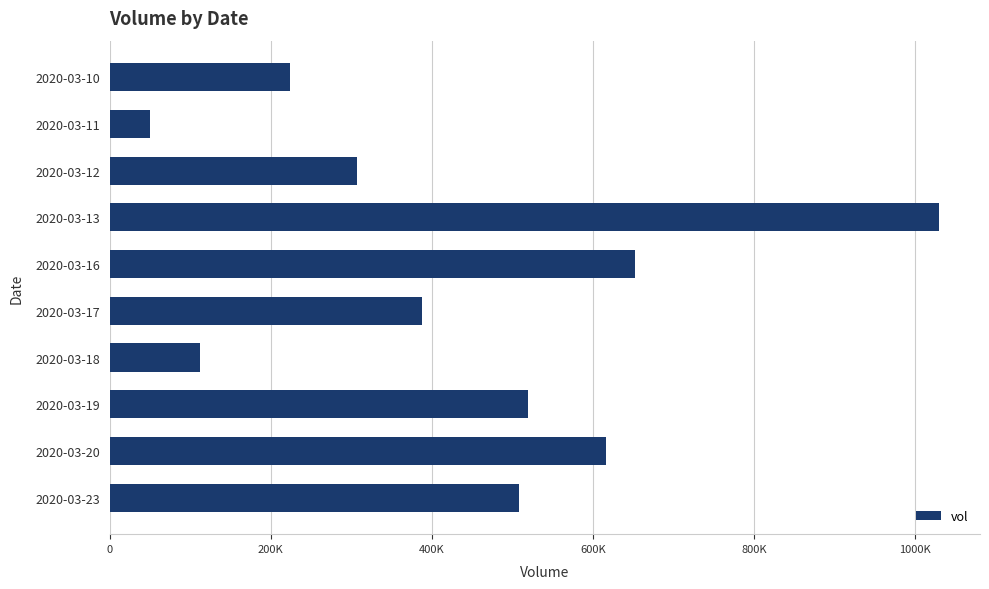

How many data points are above 508700?

4